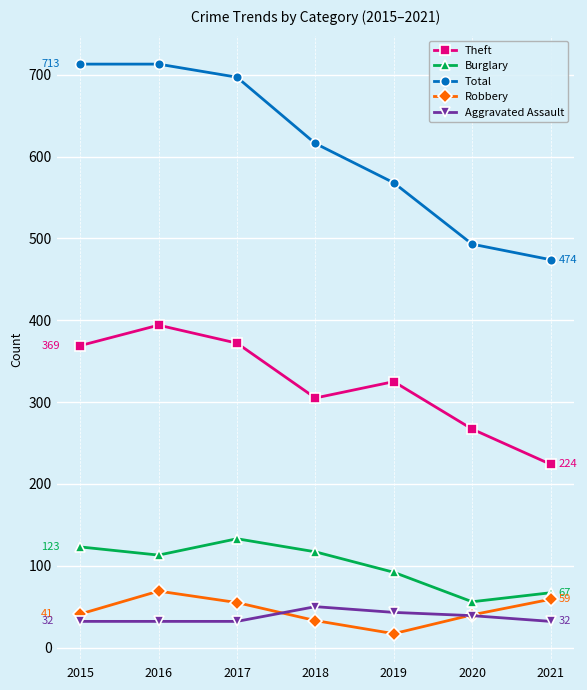

What is the sum of all Aggravated Assault values?

260